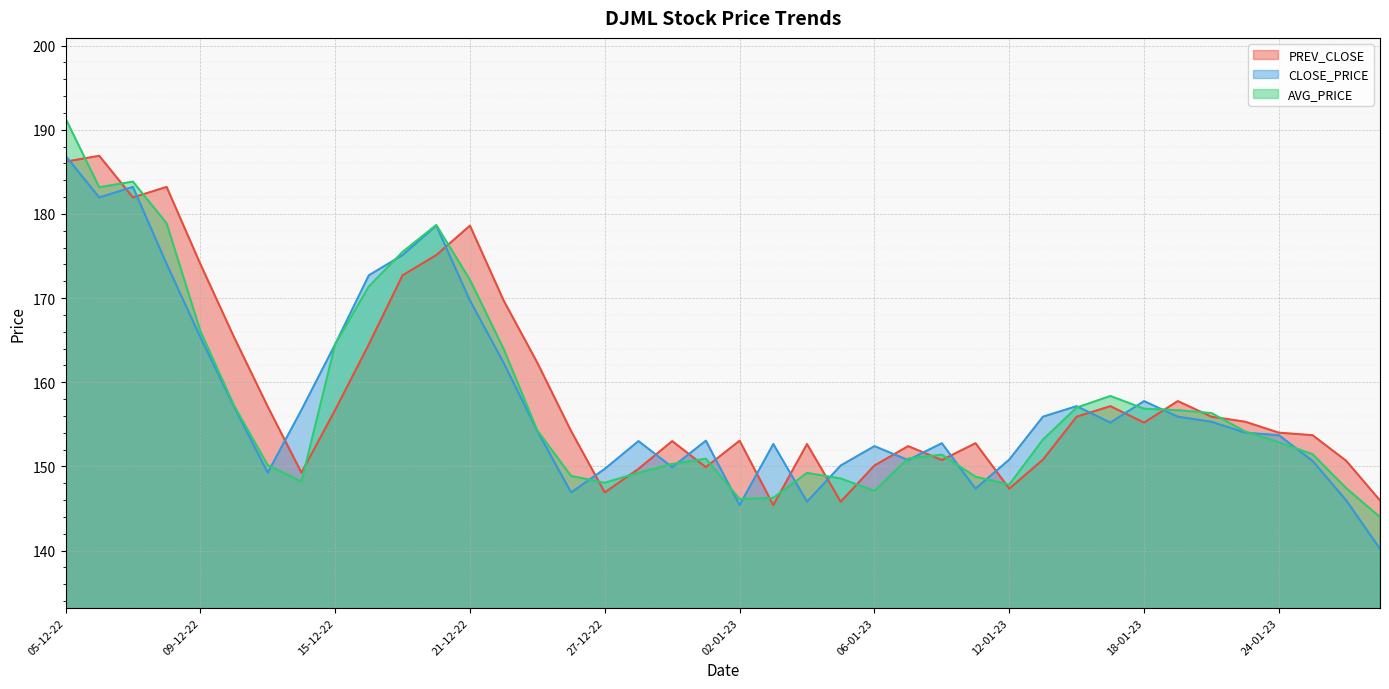

Reading left to right, what are all the values shown in this chart?

PREV_CLOSE: 186.2	186.9	181.9	183.2	174.1	165.3	157.1	149.2	156.7	164.5	172.7	175.1	178.6	169.7	162.3	154.2	146.9	149.7	153.0	149.9	153.1	145.4	152.7	145.8	150.1	152.4	150.8	152.8	147.3	150.8	155.9	157.2	155.2	157.8	155.9	155.3	154.0	153.7	150.7	145.9
CLOSE_PRICE: 186.9	181.9	183.2	174.1	165.3	157.1	149.2	156.7	164.5	172.7	175.1	178.6	169.7	162.3	154.2	146.9	149.7	153.0	149.9	153.1	145.4	152.7	145.8	150.1	152.4	150.8	152.8	147.3	150.8	155.9	157.2	155.2	157.8	155.9	155.3	154.0	153.7	150.7	145.9	140.2
AVG_PRICE: 191.3	183.2	183.8	178.9	166.1	157.2	150.1	148.2	164.5	171.4	175.5	178.7	172.2	163.9	154.2	148.9	148.1	149.2	150.3	150.9	146.1	146.3	149.2	148.6	147.1	150.9	151.4	148.8	147.8	153.2	157.0	158.4	156.8	156.7	156.3	154.1	152.9	151.4	147.4	144.0